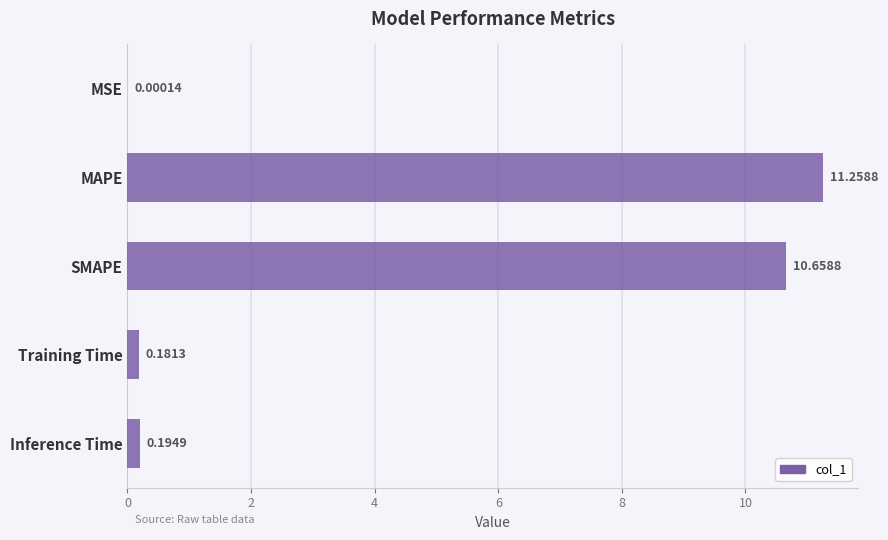

At which label is the value closest to 5?

Inference Time